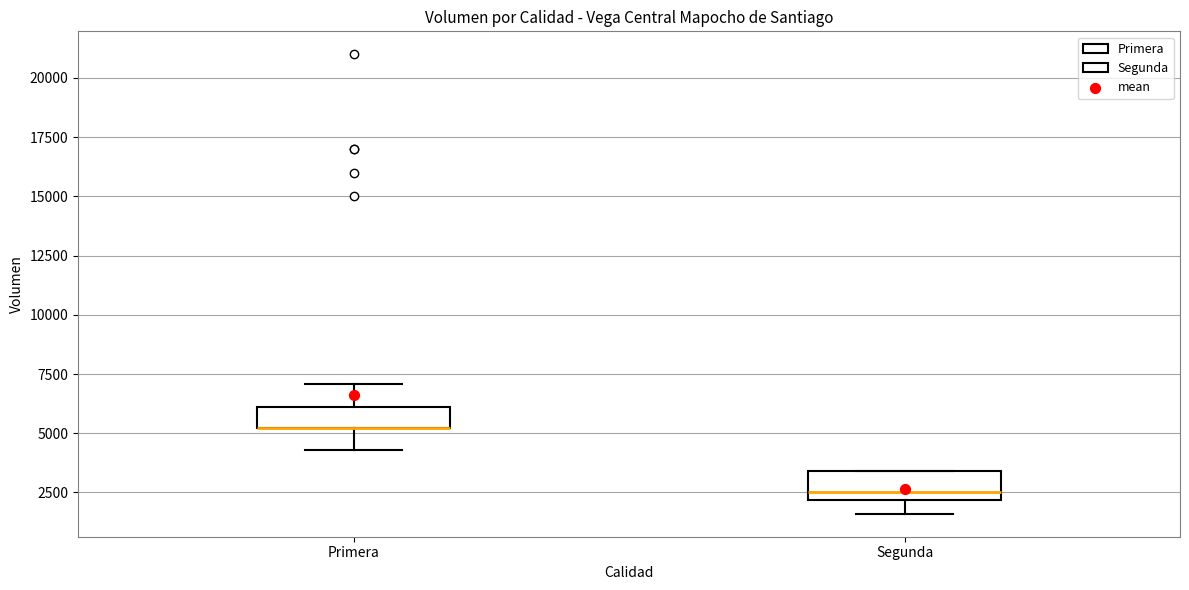

Reading left to right, read every box against the y-axis: the position of its median line, the range the box covers, and the ends of its whiskers. The values are not printed on the chart, so give them approximately, as read against the axis.

Primera: median 5000 (drawn on the box's lower edge), box 5000 to 6000, whiskers 4500 to 7000
Segunda: median 2500, box 2000 to 3500, whiskers 1500 to 3500